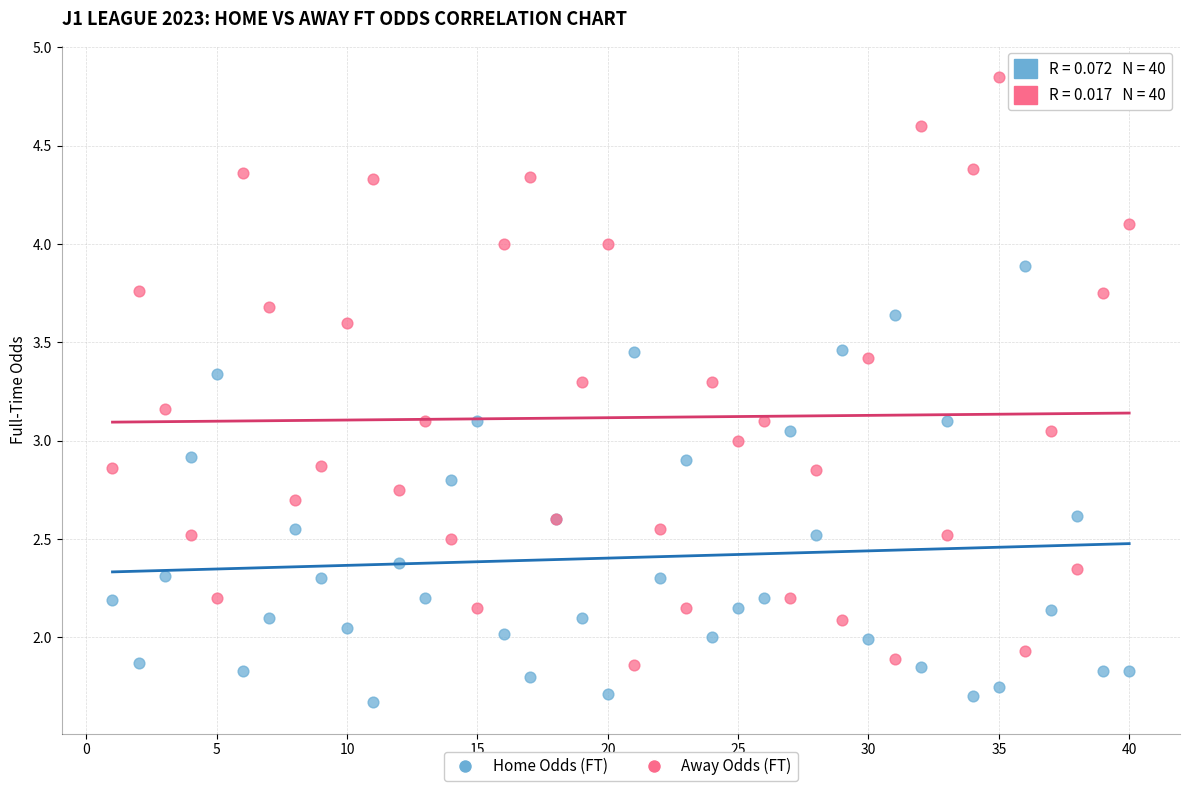

Which series has the widest spread of Y values?

Away Odds (FT)